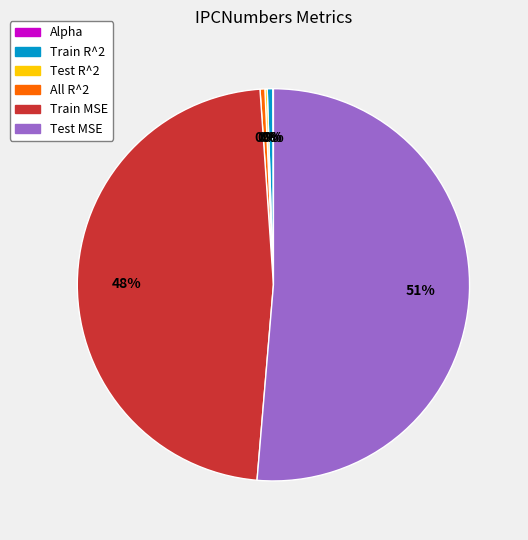

Which category has the biggest portion of the pie?

Test MSE